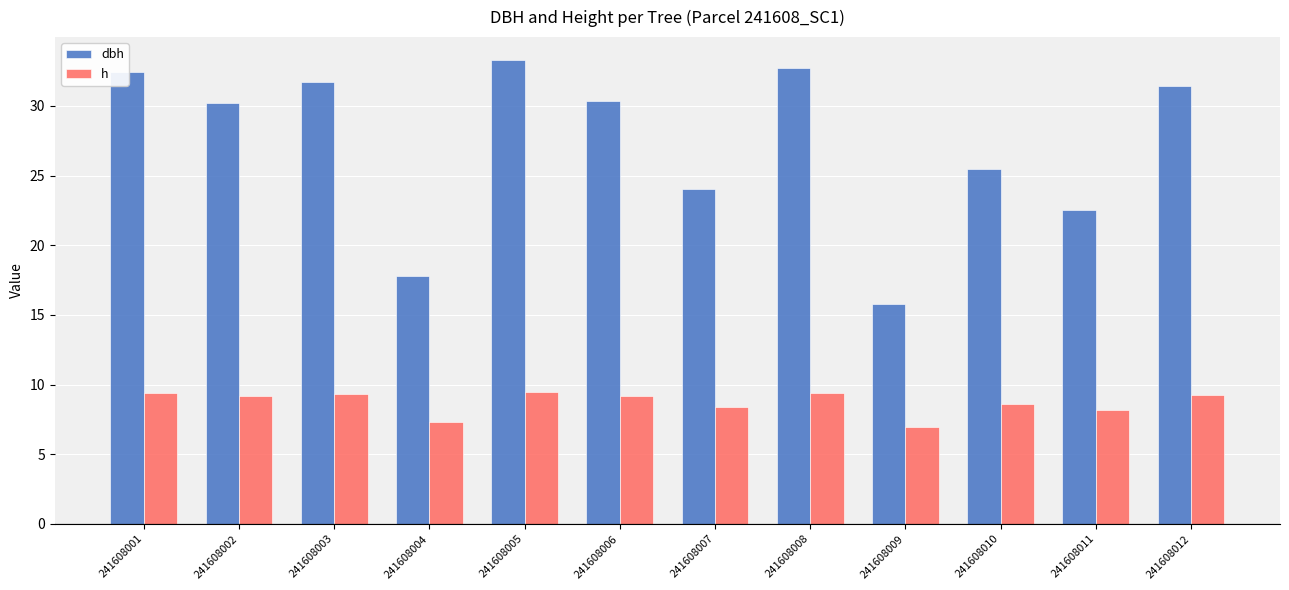

List the series in order of their peak value, highest first.

dbh, h